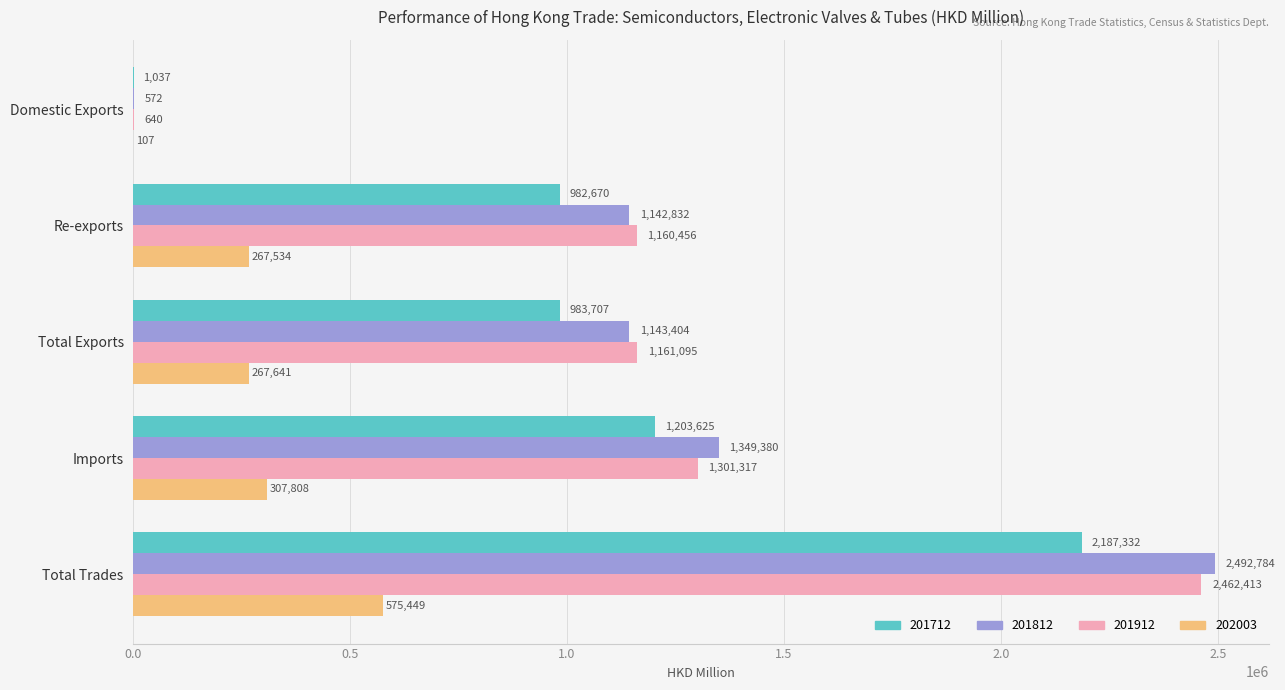

What is the maximum value for 202003?

575449.0